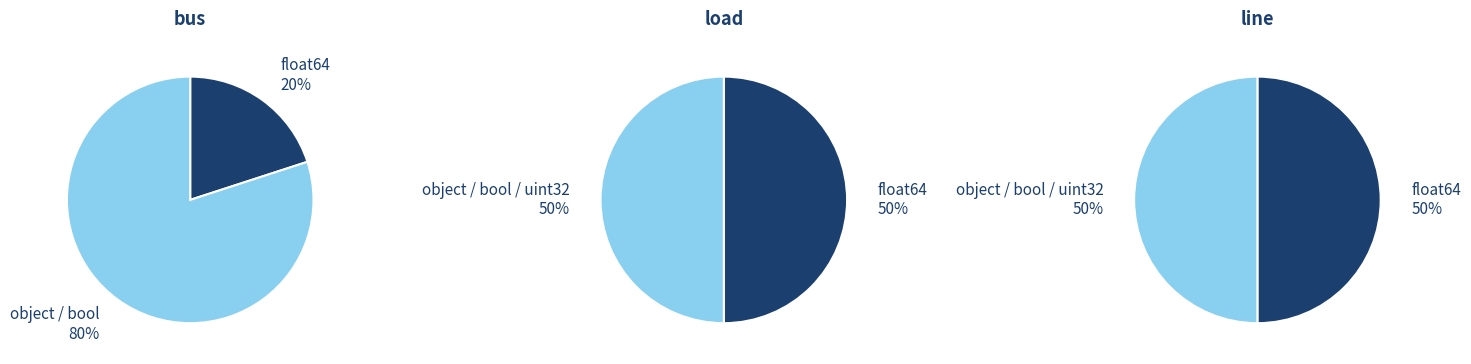

Which has a higher value, line or bus?

line